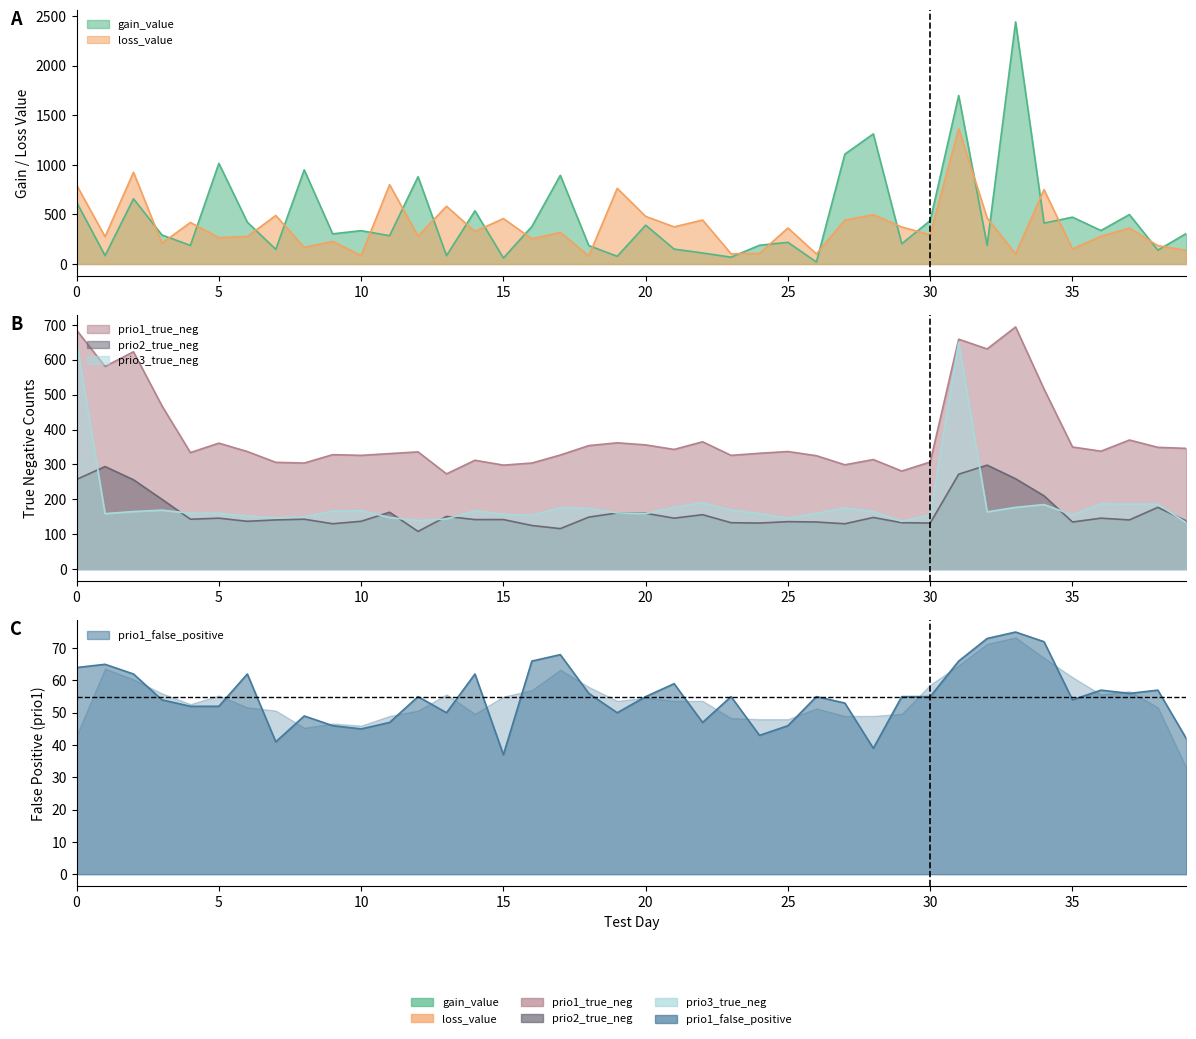

What are all the series names shown in the legend?

gain_value, loss_value, prio1_true_neg, prio2_true_neg, prio3_true_neg, prio1_false_positive